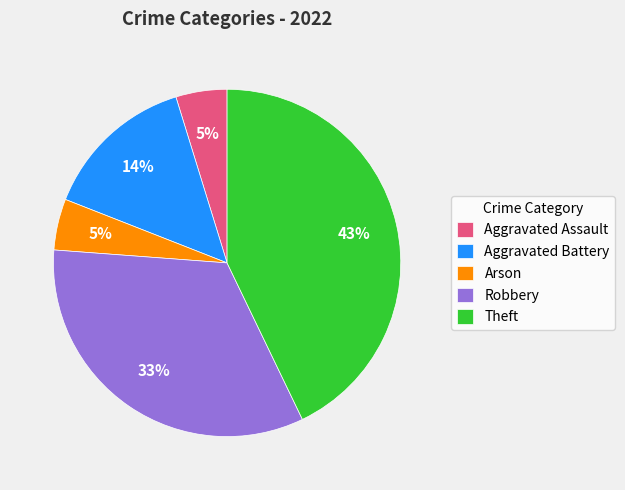

Between Robbery and Arson, which is larger?

Robbery